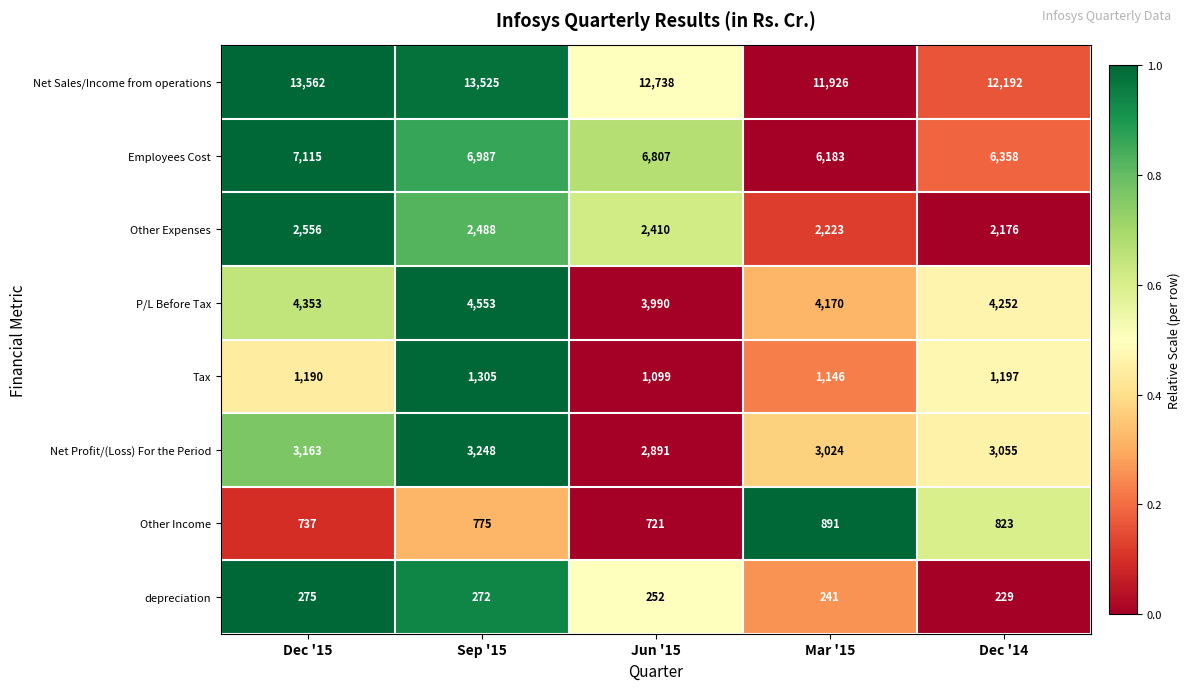

What is the lowest value of the depreciation series?

229